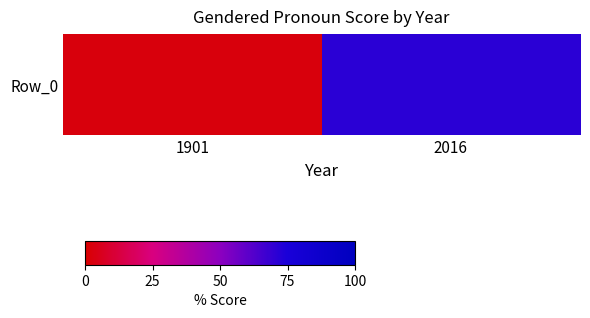

Rank the categories by value from lowest to highest.

1901, 2016